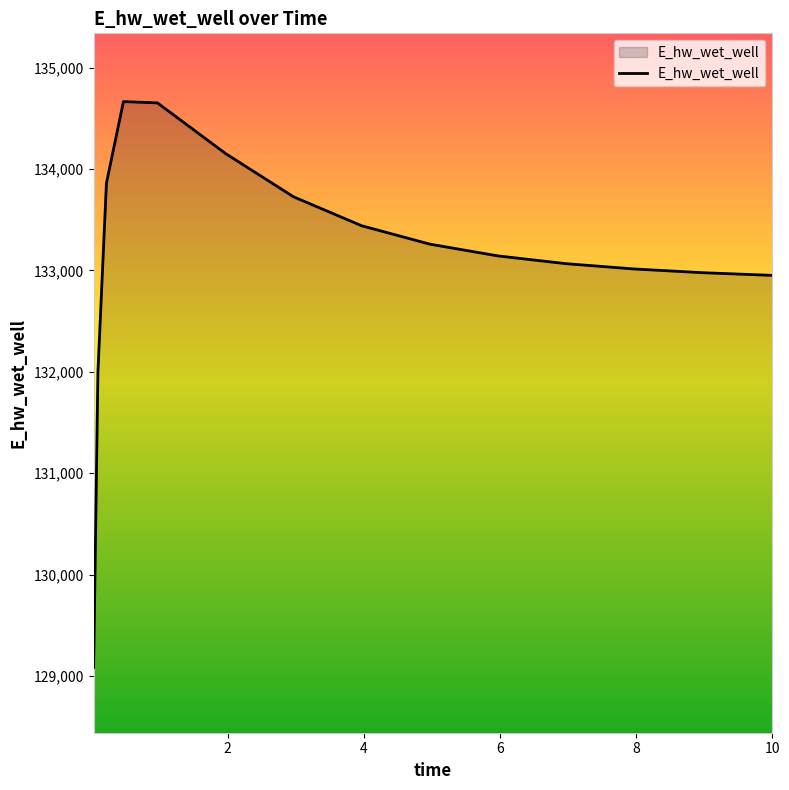

What is the difference between the maximum and minimum values?

5581.7